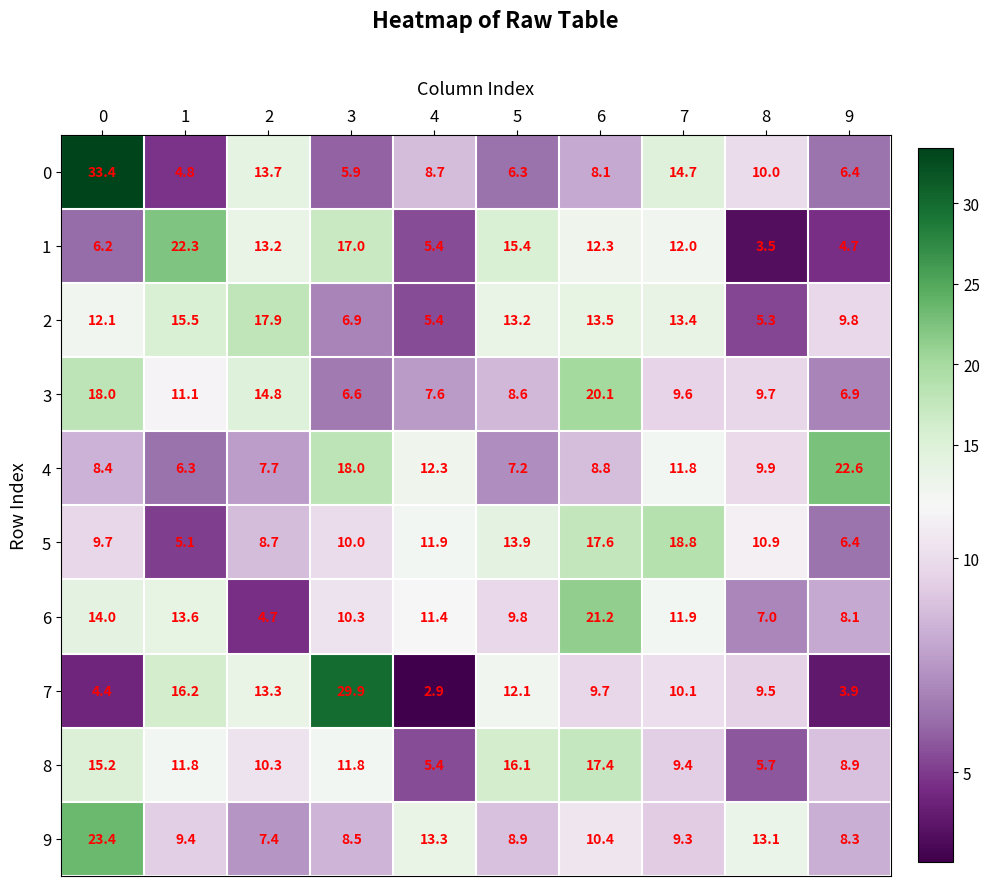

What is the difference between the 9 values at 5 and 2?

1.5